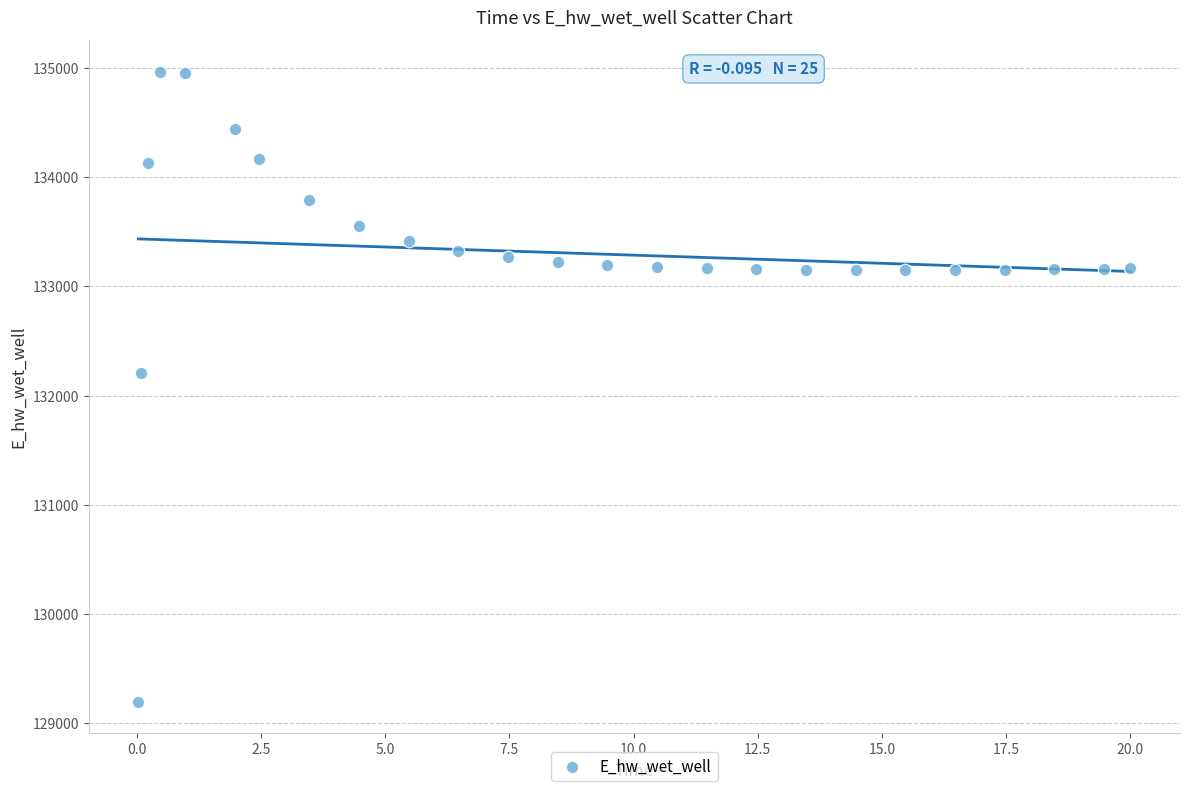

What is the range of Y values (max minus min)?

5769.9